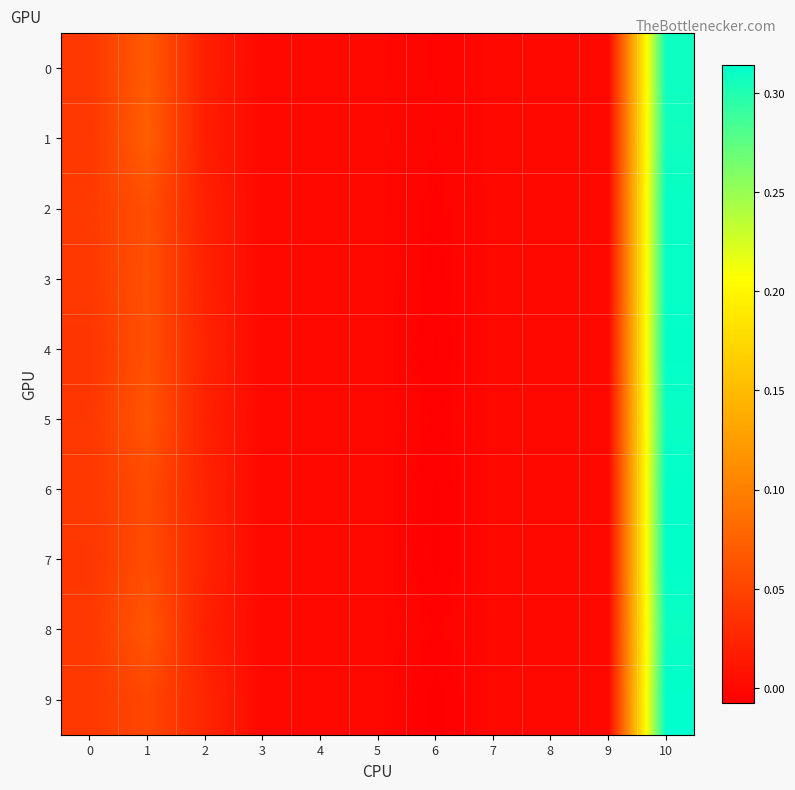

Reading right to left, what are all the values shown in this chart?

0: 10=0.3	9=0.0	8=0.0	7=0.0	6=-0.0	5=0.0	4=0.0	3=0.0	2=0.0	1=0.1	0=0.0
1: 10=0.3	9=0.0	8=0.0	7=0.0	6=-0.0	5=0.0	4=0.0	3=0.0	2=0.0	1=0.1	0=0.0
2: 10=0.3	9=0.0	8=0.0	7=0.0	6=-0.0	5=0.0	4=0.0	3=0.0	2=0.0	1=0.1	0=0.0
3: 10=0.3	9=0.0	8=0.0	7=0.0	6=-0.0	5=0.0	4=0.0	3=0.0	2=0.0	1=0.1	0=0.0
4: 10=0.3	9=0.0	8=0.0	7=0.0	6=-0.0	5=0.0	4=0.0	3=0.0	2=0.0	1=0.1	0=0.0
5: 10=0.3	9=0.0	8=0.0	7=0.0	6=-0.0	5=0.0	4=0.0	3=0.0	2=0.0	1=0.1	0=0.0
6: 10=0.3	9=0.0	8=0.0	7=0.0	6=-0.0	5=0.0	4=0.0	3=0.0	2=0.0	1=0.1	0=0.0
7: 10=0.3	9=0.0	8=0.0	7=0.0	6=-0.0	5=0.0	4=0.0	3=0.0	2=0.0	1=0.1	0=0.0
8: 10=0.3	9=0.0	8=0.0	7=0.0	6=-0.0	5=0.0	4=0.0	3=0.0	2=0.0	1=0.1	0=0.0
9: 10=0.3	9=0.0	8=0.0	7=0.0	6=-0.0	5=0.0	4=0.0	3=0.0	2=0.0	1=0.1	0=0.0